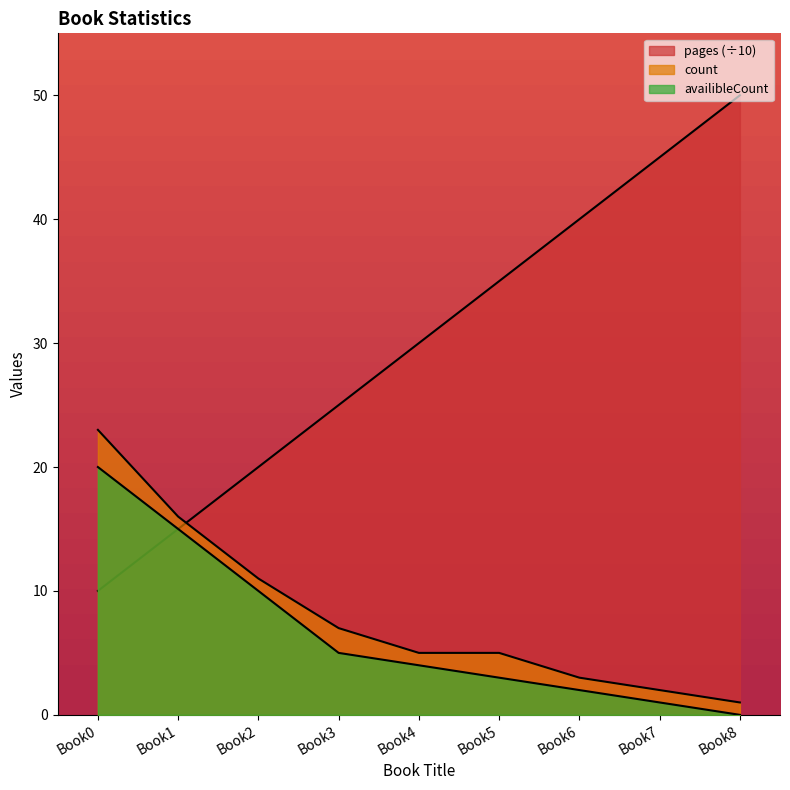

What is the difference between the highest and lowest values at Book0?

13